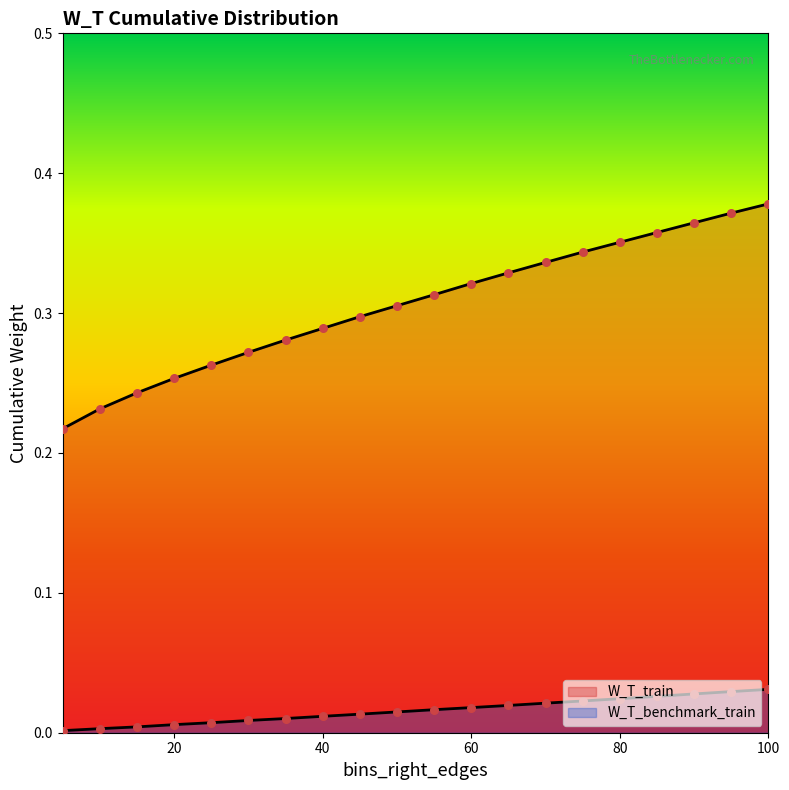

Is the value of W_T_benchmark_train at 20 greater than the value of W_T_train at 35?

No